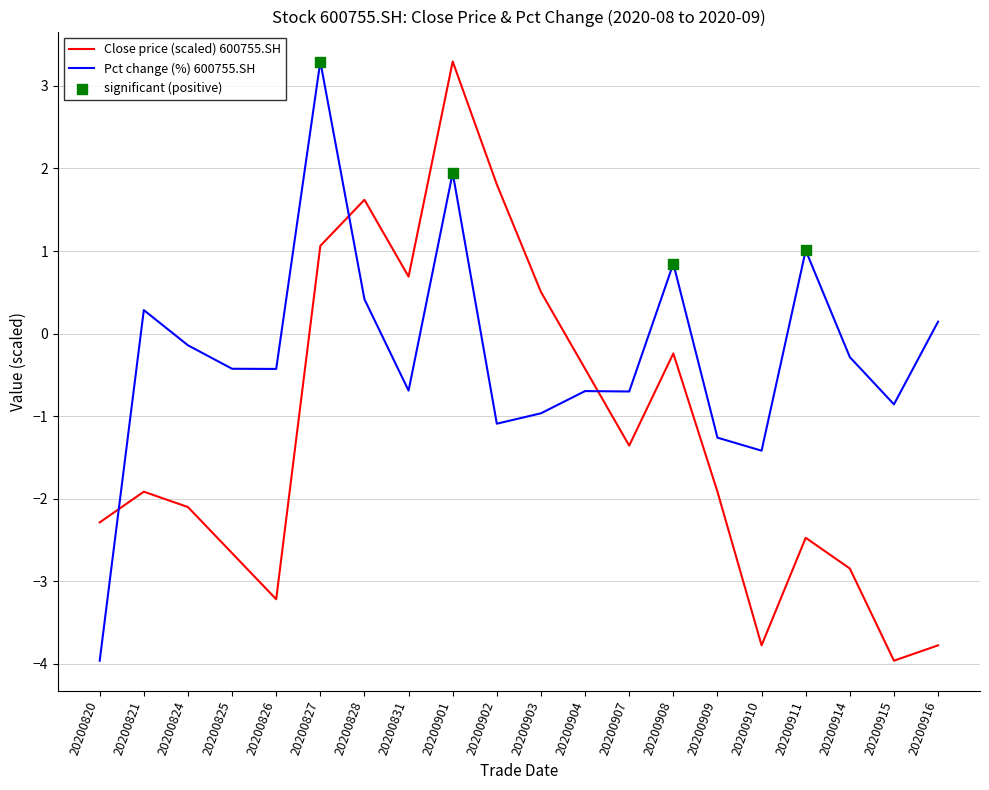

Between 20200901 and 20200911, which series saw the biggest shift?

Close price (scaled) 600755.SH